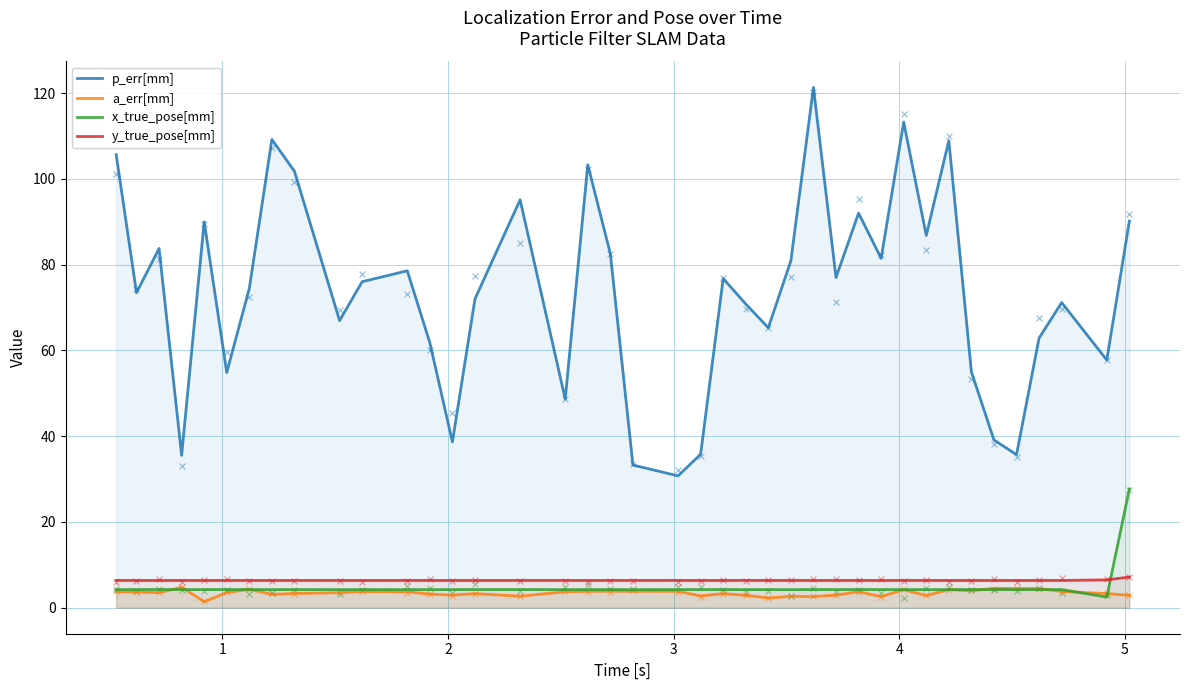

Is the value of p_err[mm] at 25 greater than the value of a_err[mm] at 17?

Yes